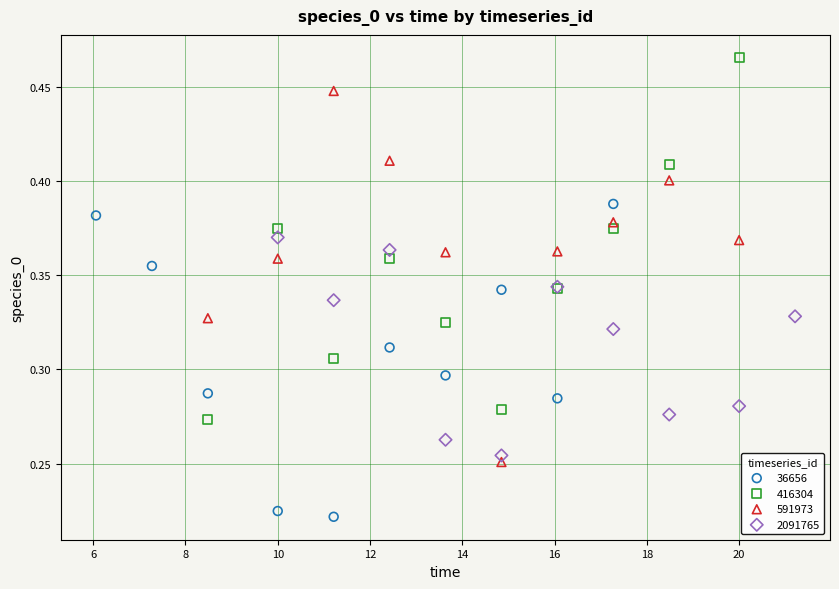

Which series reaches the maximum Y coordinate?

416304